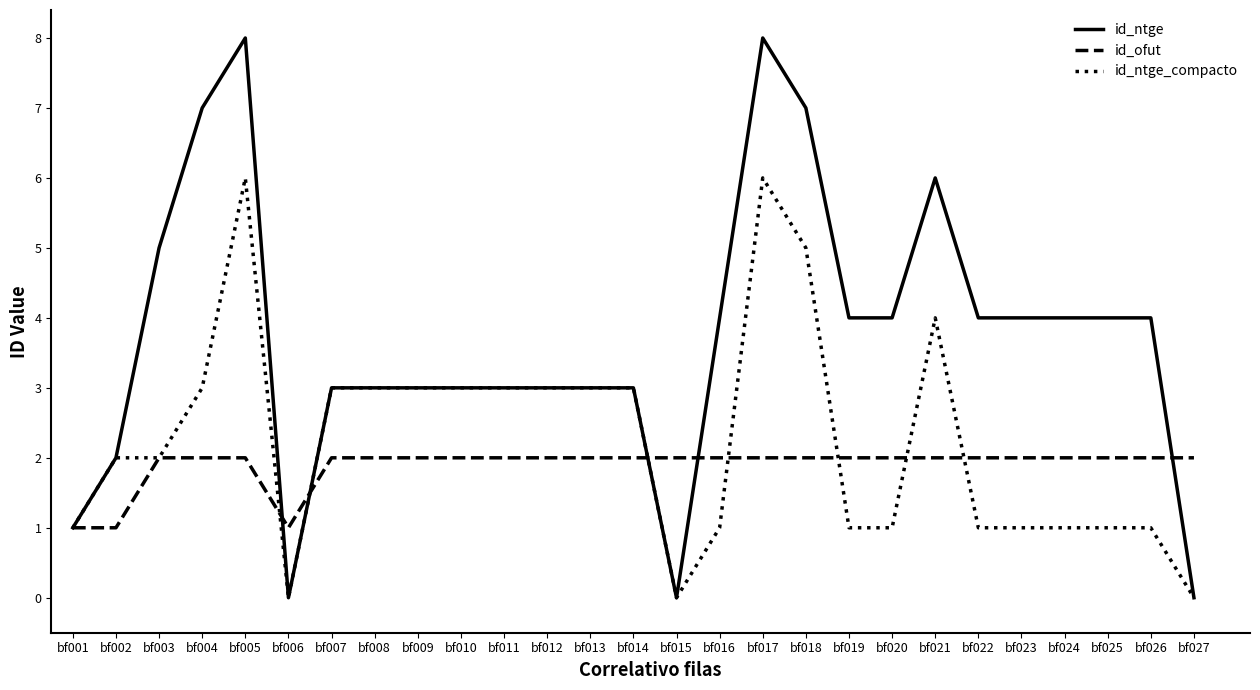

Count the id_ntge values in the range 3 to 4.

16